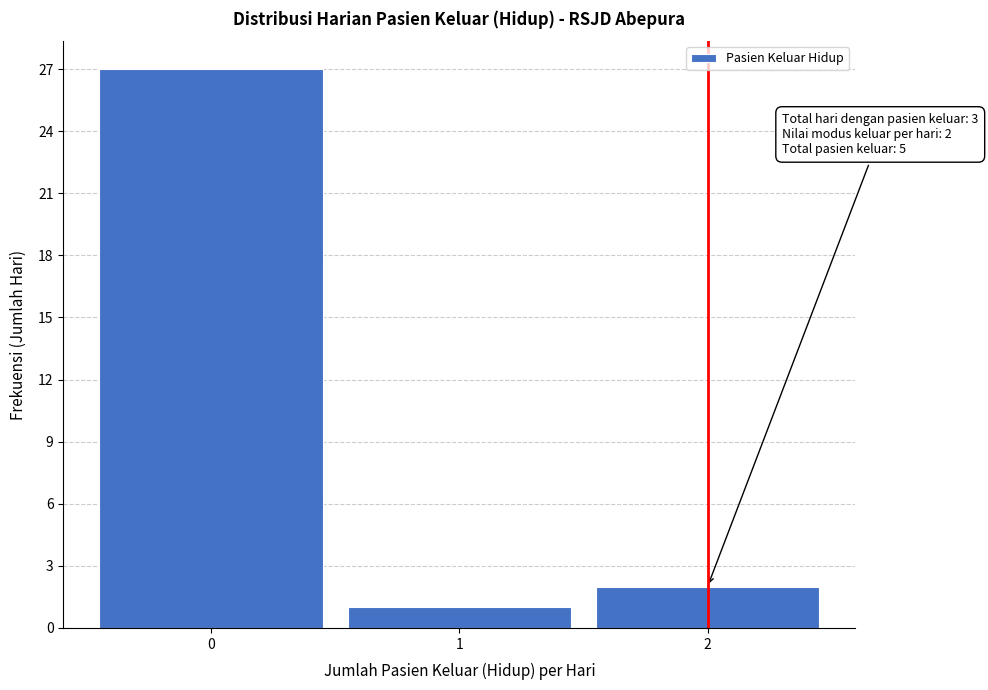

Which range on the x-axis has the tallest bar?

-0.5 to 0.5